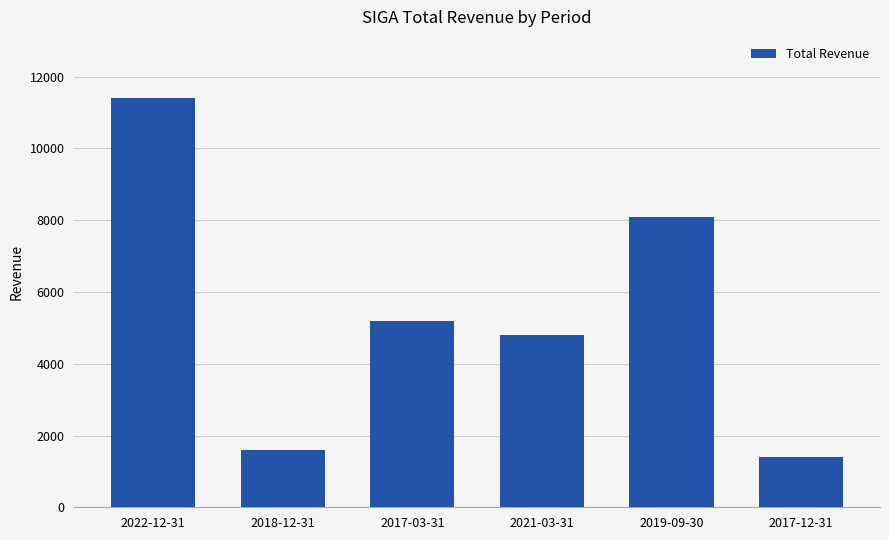

What is the label of the 4th bar from the right?

2017-03-31